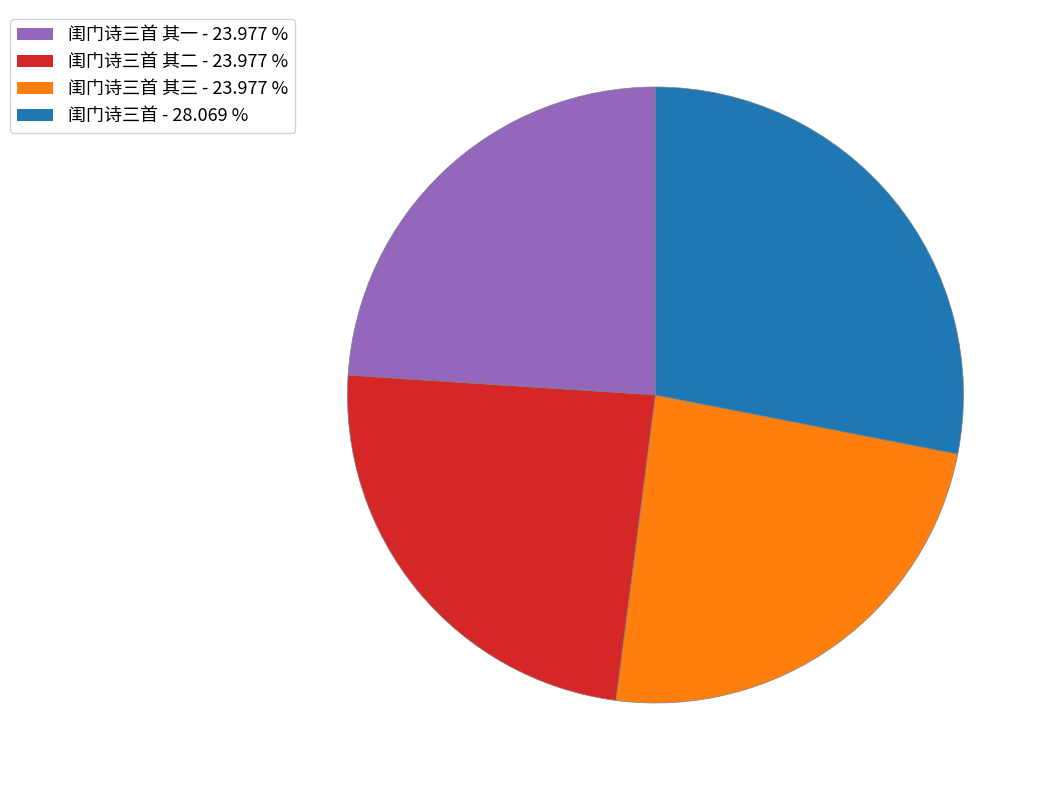

Is there any slice that represents more than half of the pie?

No